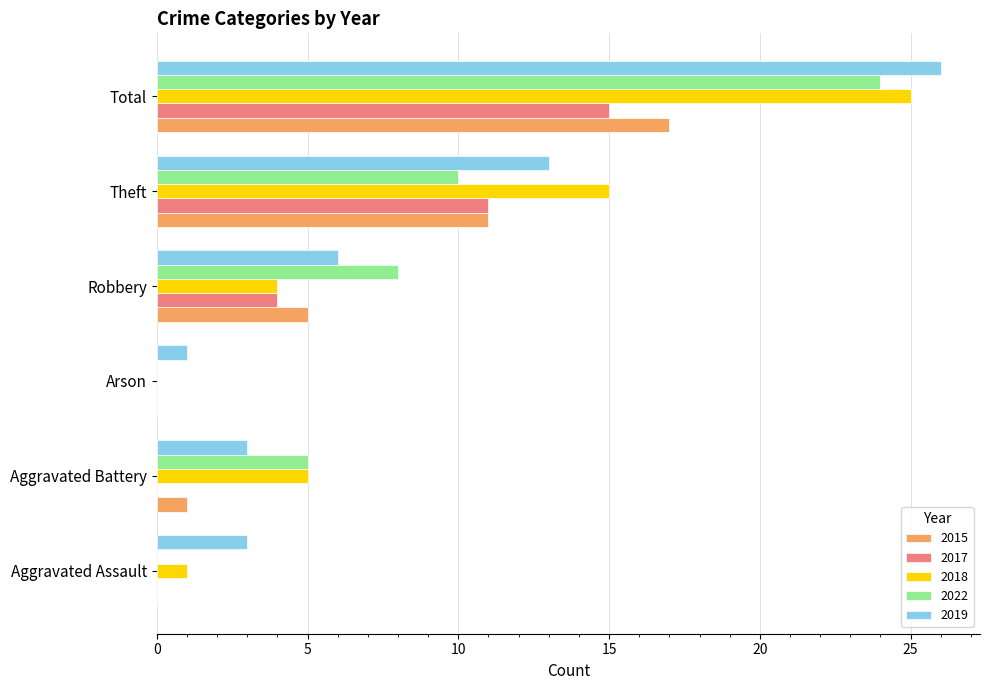

What is the total value across all series at Aggravated Assault?

4